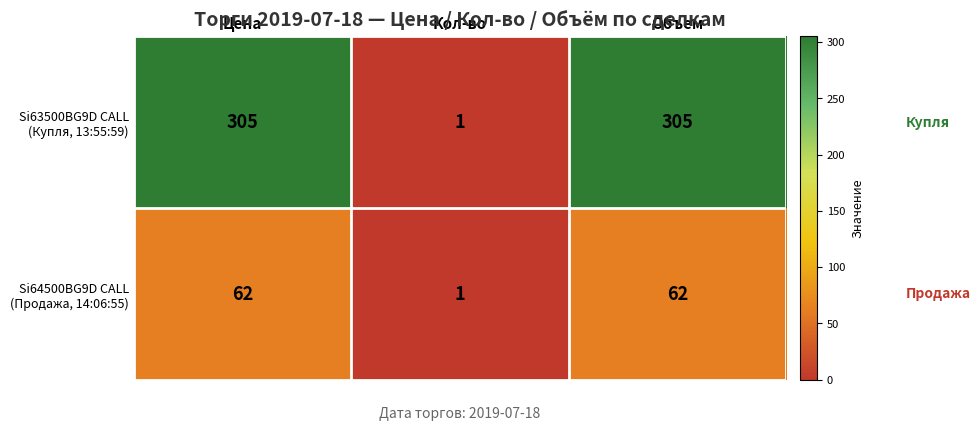

What is the total value across all series at Объем?

367